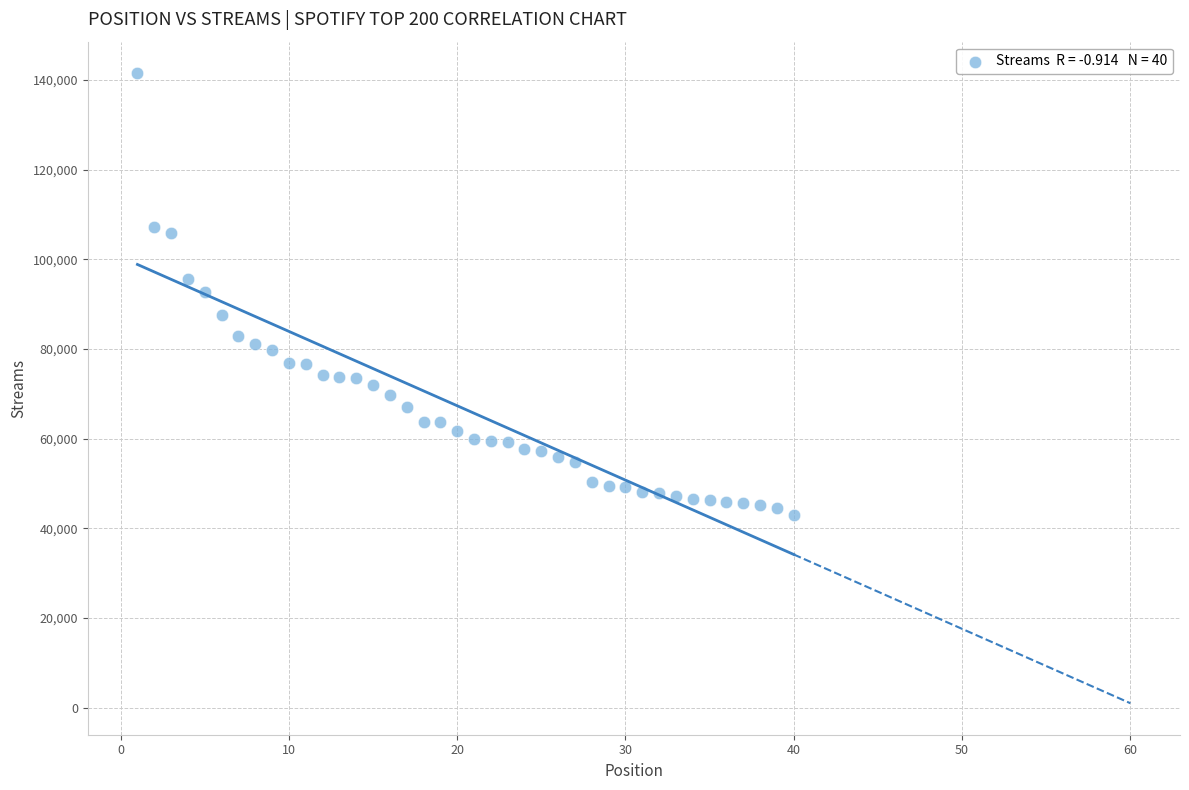

What is the range of Y values (max minus min)?

98611